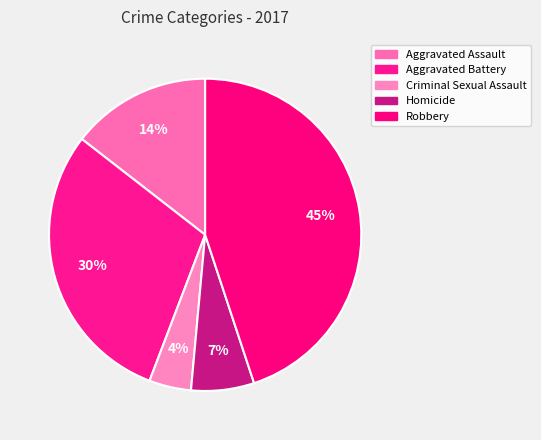

How many slices are in this pie chart?

5